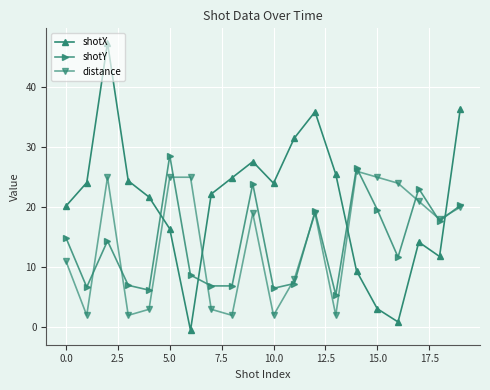

What are all the series names shown in the legend?

shotX, shotY, distance